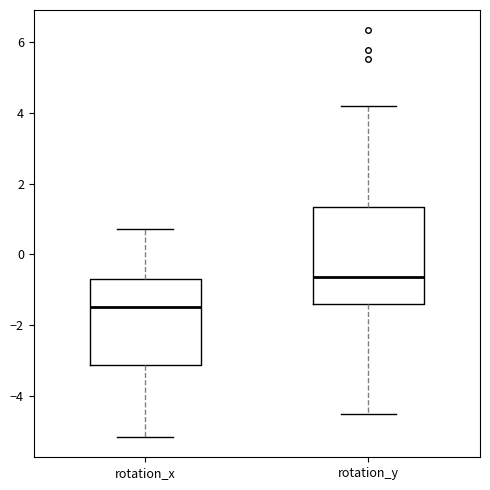

Reading left to right, read every box against the y-axis: the position of its median line, the range the box covers, and the ends of its whiskers. The values are not printed on the chart, so give them approximately, as read against the axis.

rotation_x: median -1.4, box -3.2 to -0.8, whiskers -5.2 to 0.8
rotation_y: median -0.6, box -1.4 to 1.4, whiskers -4.6 to 4.2